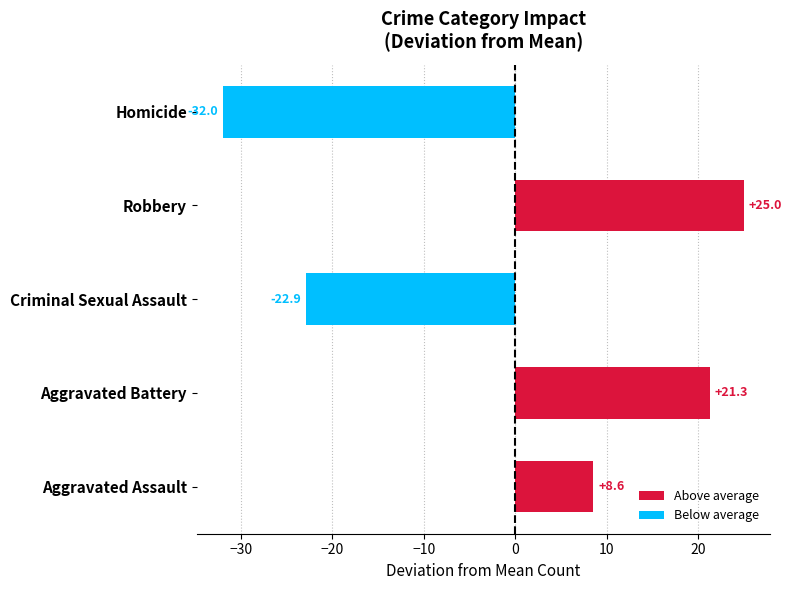

Between Aggravated Battery and Robbery, which is larger?

Robbery